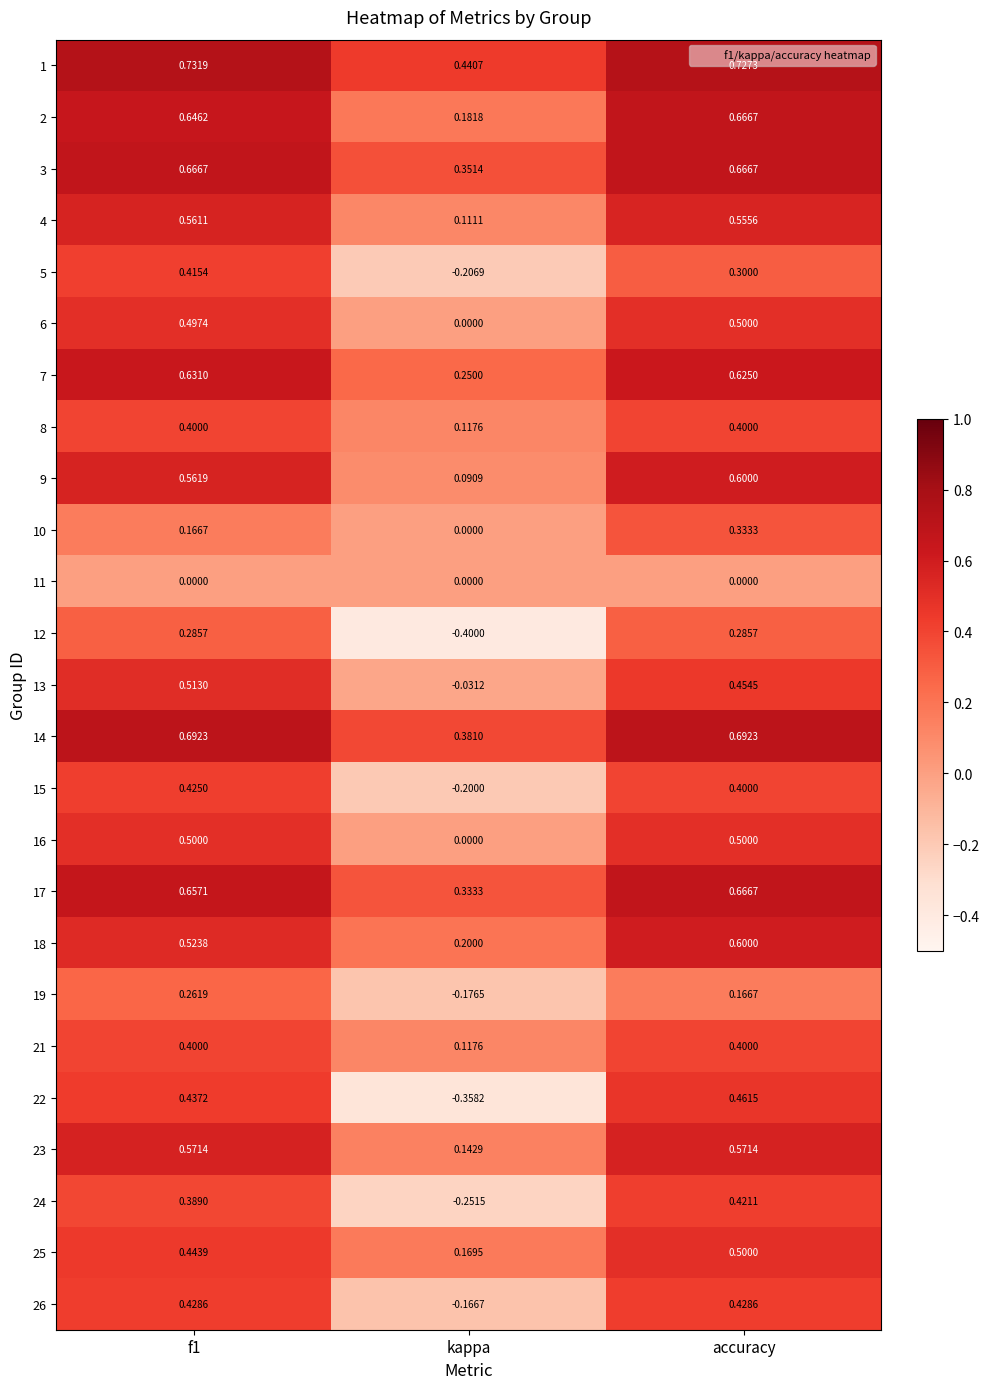

At which category does the chart reach its minimum across all series?

kappa